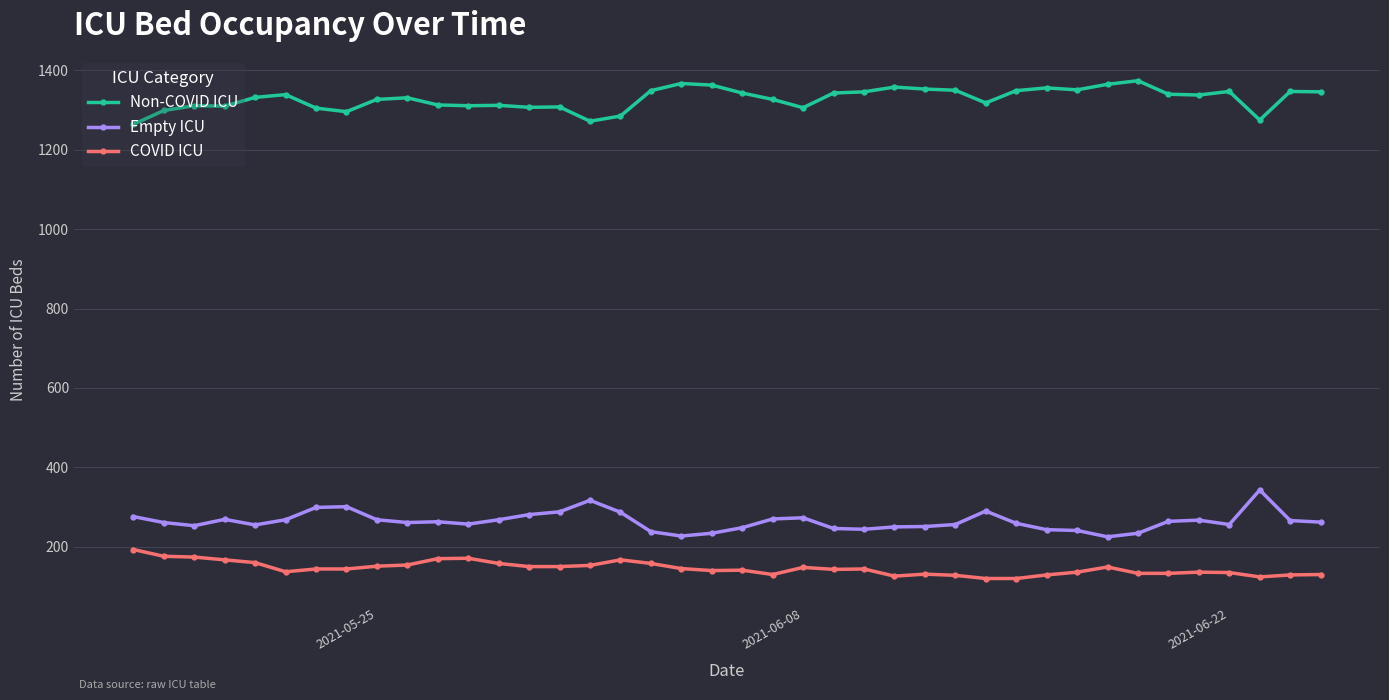

What is the value of the Empty ICU point at the 27th from the left?

251